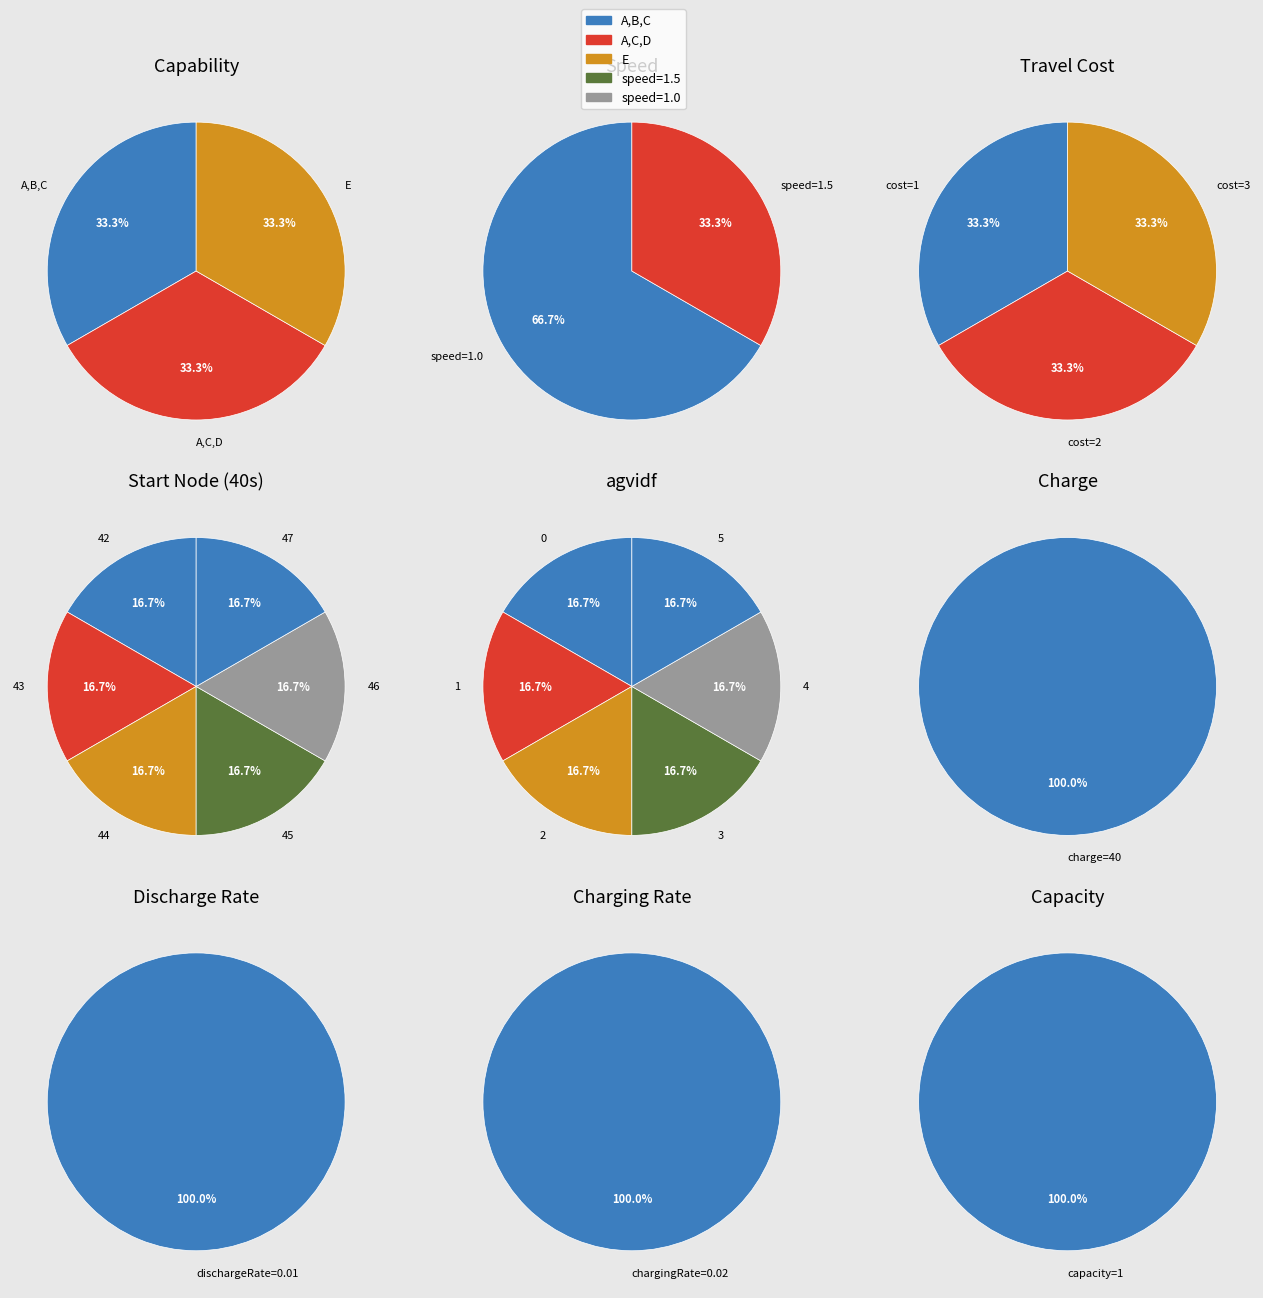

Is A_B_C the majority of the pie?

No